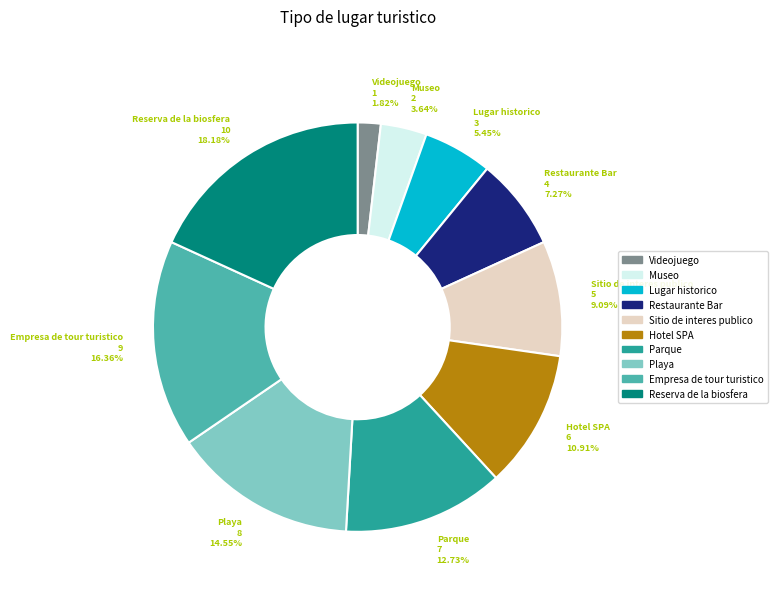

Does any single category account for the majority?

No